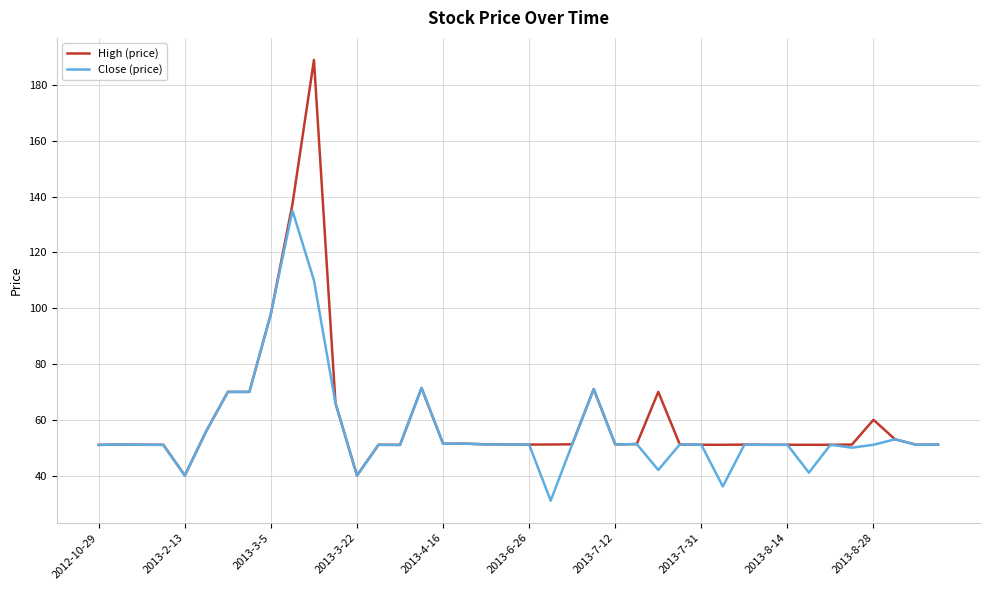

In High (price), how many points are higher than both neighbors (excluding endpoints)?

9